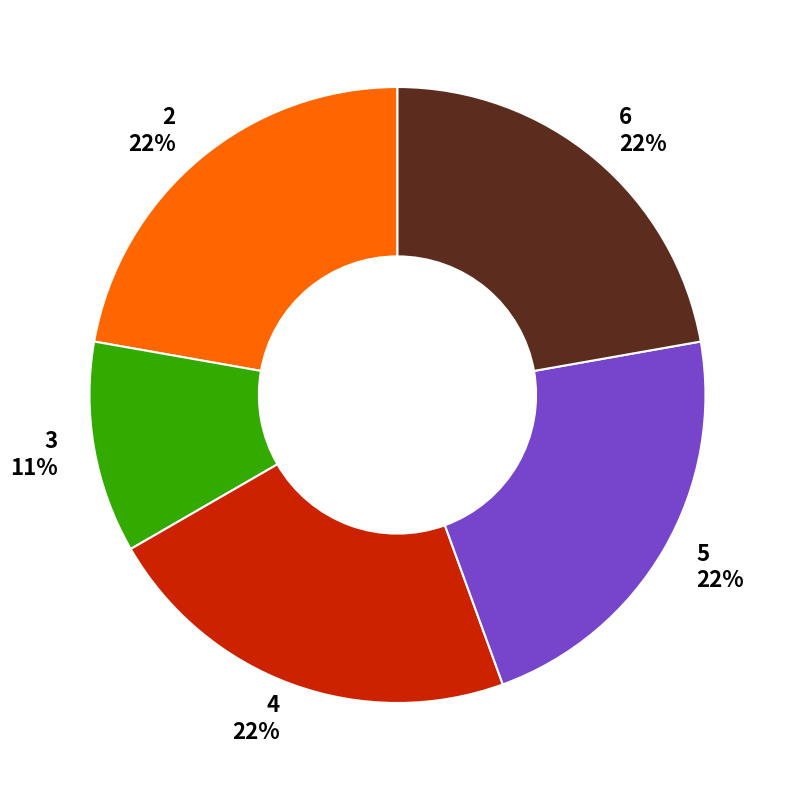

Which has a higher value, 6 or 3?

6